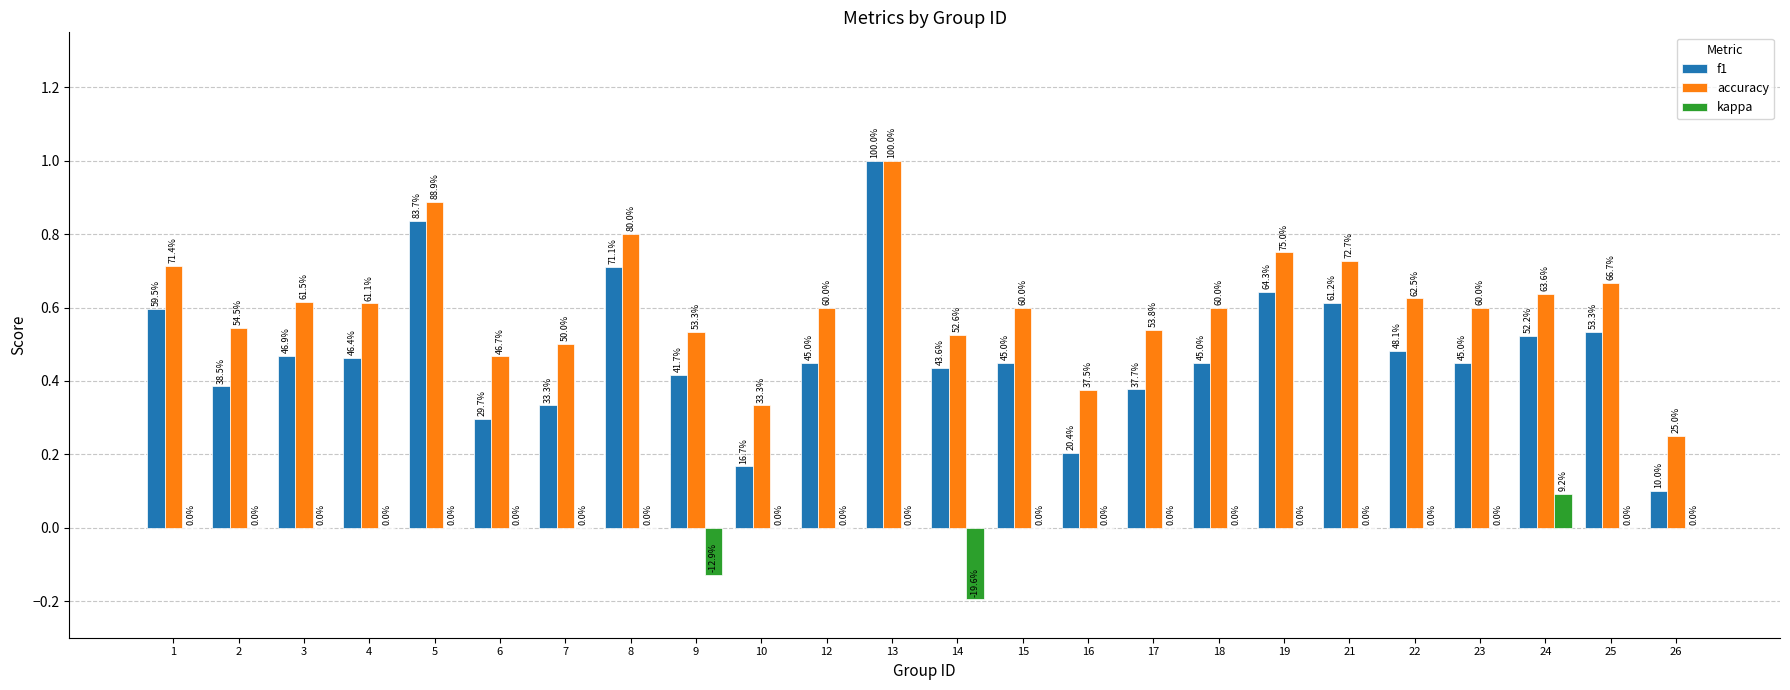

Reading left to right, extract all data points from this chart.

f1: 1=0.6	2=0.4	3=0.5	4=0.5	5=0.8	6=0.3	7=0.3	8=0.7	9=0.4	10=0.2	12=0.5	13=1.0	14=0.4	15=0.5	16=0.2	17=0.4	18=0.5	19=0.6	21=0.6	22=0.5	23=0.5	24=0.5	25=0.5	26=0.1
accuracy: 1=0.7	2=0.5	3=0.6	4=0.6	5=0.9	6=0.5	7=0.5	8=0.8	9=0.5	10=0.3	12=0.6	13=1.0	14=0.5	15=0.6	16=0.4	17=0.5	18=0.6	19=0.8	21=0.7	22=0.6	23=0.6	24=0.6	25=0.7	26=0.2
kappa: 1=0.0	2=0.0	3=0.0	4=0.0	5=0.0	6=0.0	7=0.0	8=0.0	9=-0.1	10=0.0	12=0.0	13=0.0	14=-0.2	15=0.0	16=0.0	17=0.0	18=0.0	19=0.0	21=0.0	22=0.0	23=0.0	24=0.1	25=0.0	26=0.0